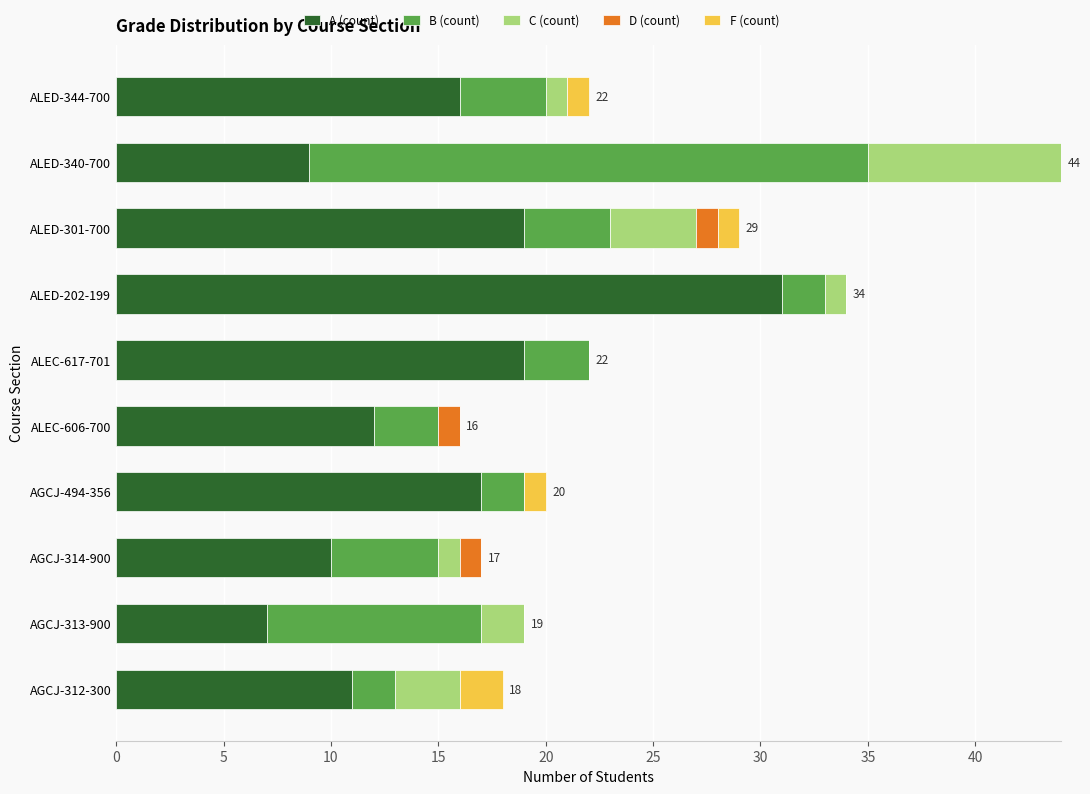

What are all the series names shown in the legend?

A (count), B (count), C (count), D (count), F (count)